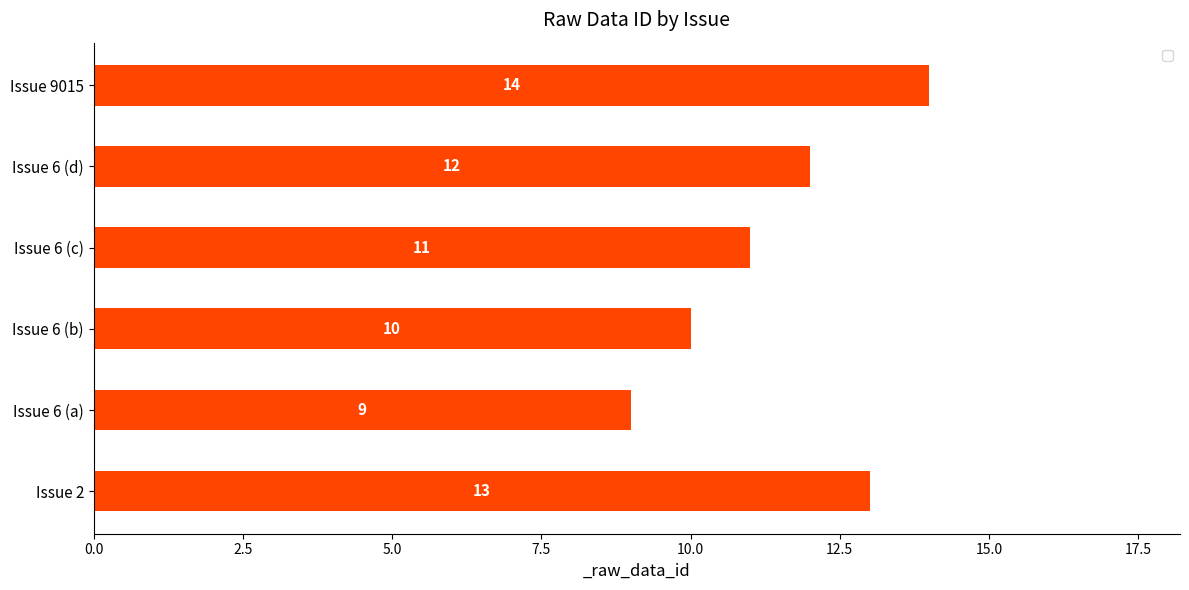

Which label corresponds to the largest value in the chart?

Issue 9015